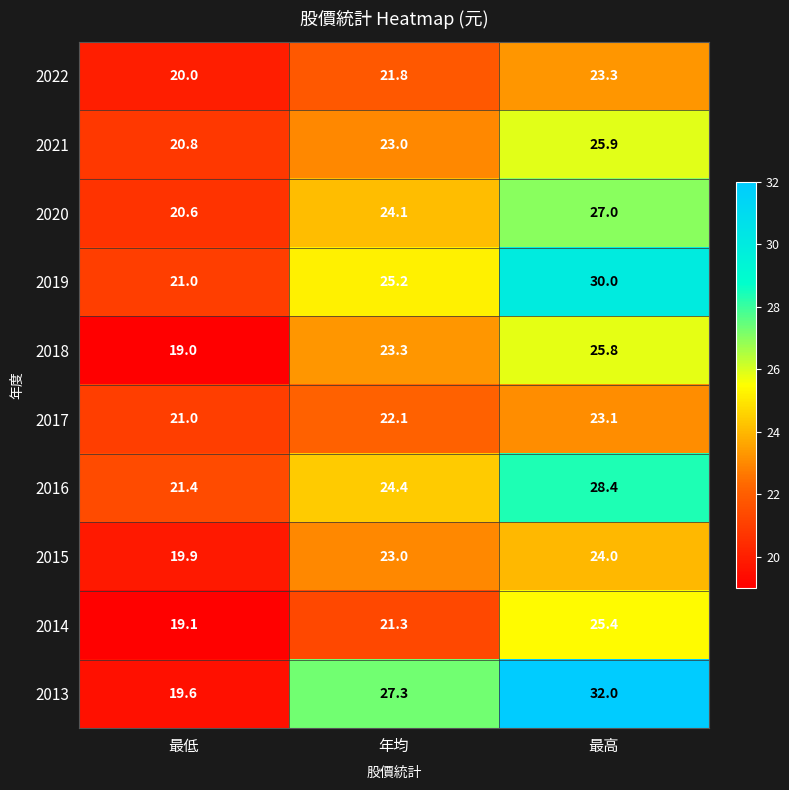

What is the greatest value displayed?

32.0